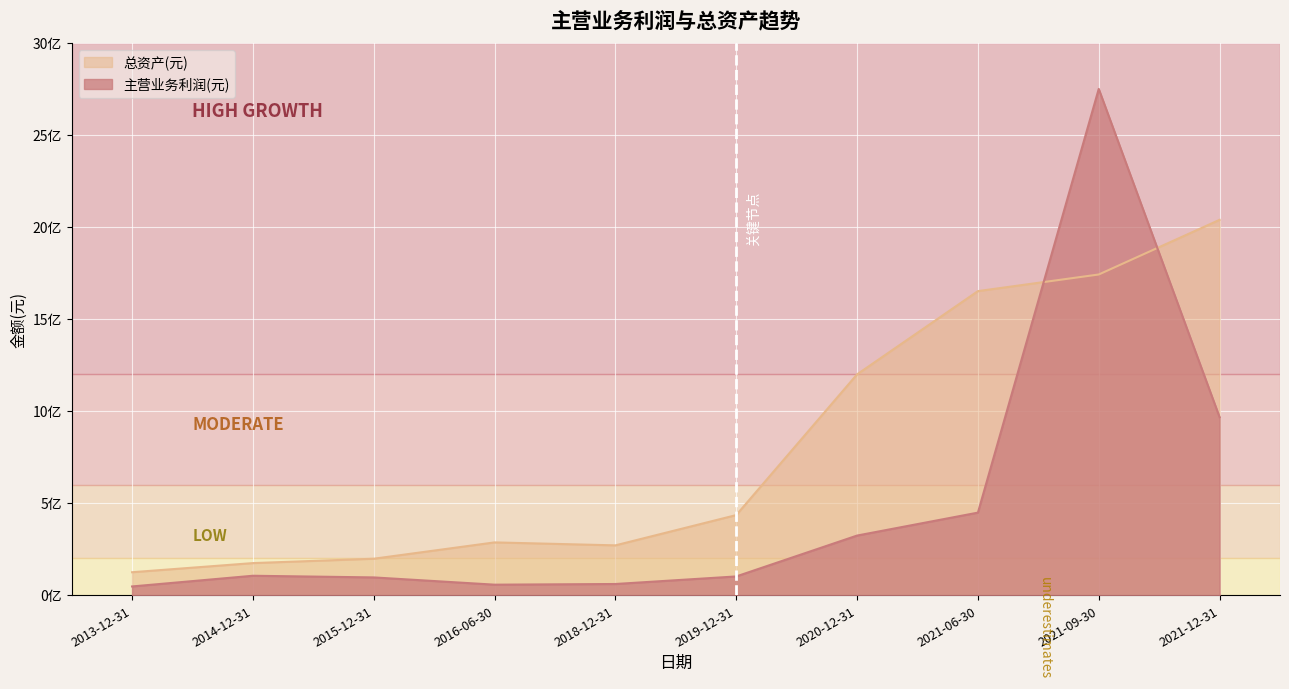

Where is the first local maximum for 主营业务利润(元)?

2014-12-31